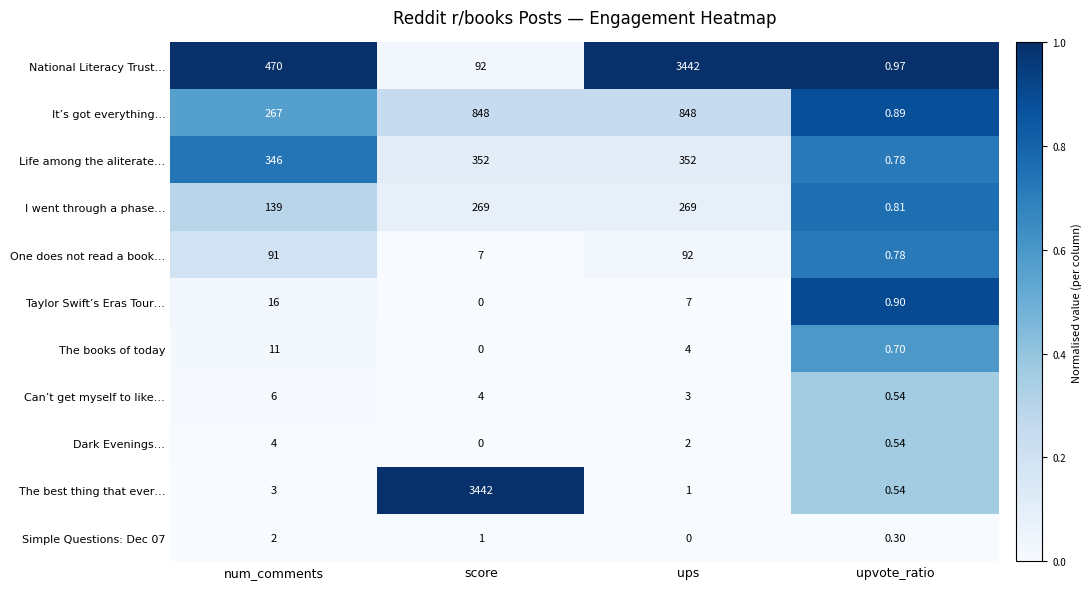

At which label is It’s got everything… closest to 424?

num_comments